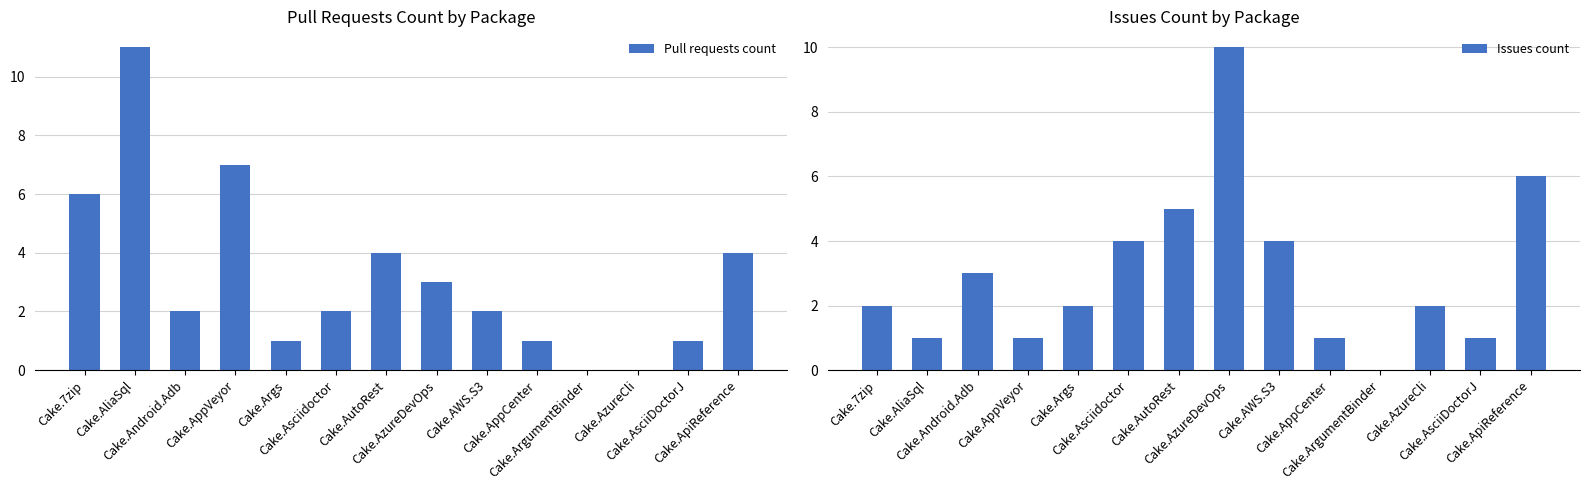

Reading left to right, transcribe all the data shown in this chart.

Pull requests count: 6	11	2	7	1	2	4	3	2	1	0	0	1	4
Issues count: 2	1	3	1	2	4	5	10	4	1	0	2	1	6